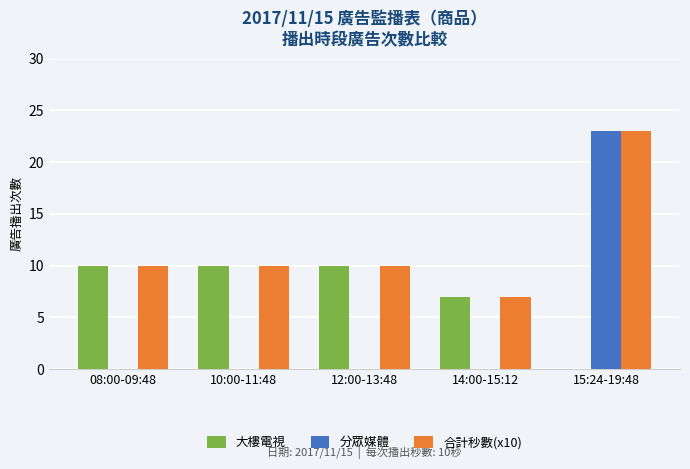

Which series changed the most between 14:00-15:12 and 15:24-19:48?

分眾媒體